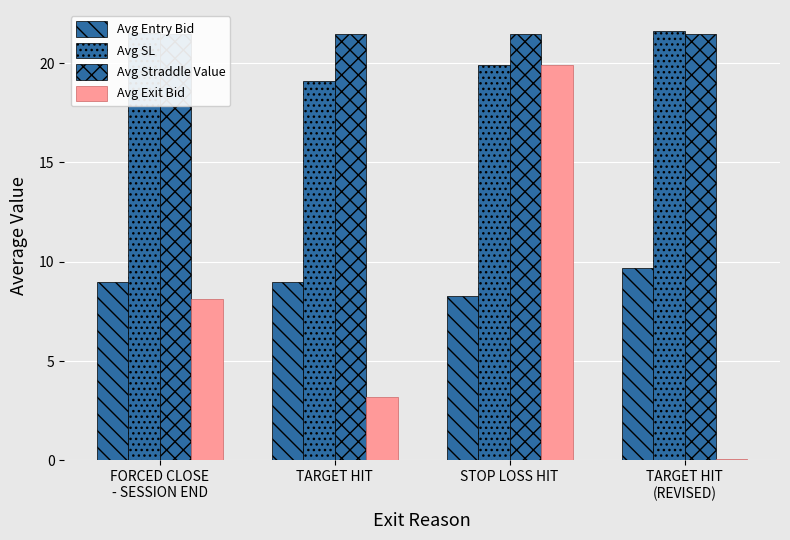

What is the highest value of the Avg Straddle Value series?

21.4